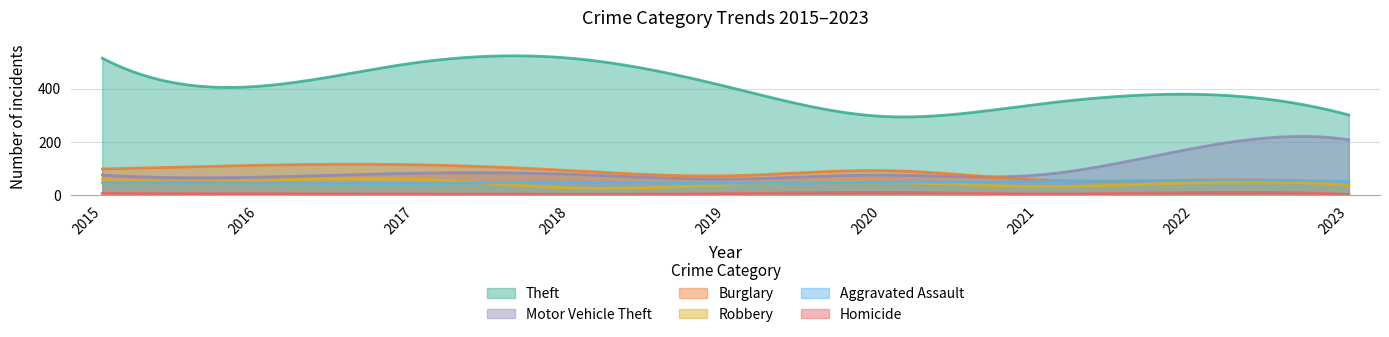

How many data points in Homicide are less than 5?

4